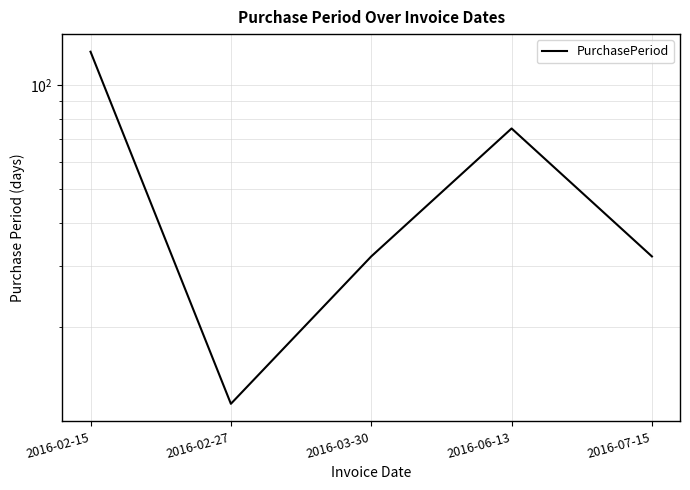

The value at 2016-06-13 is 119. True or false?

False